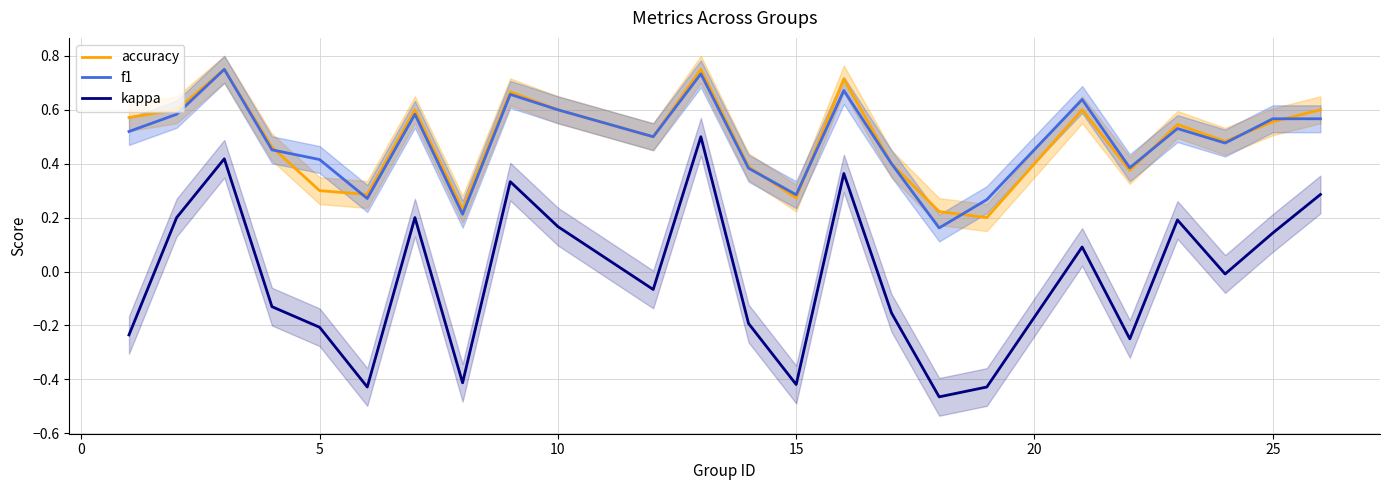

True or false: kappa and f1 intersect in this chart.

False